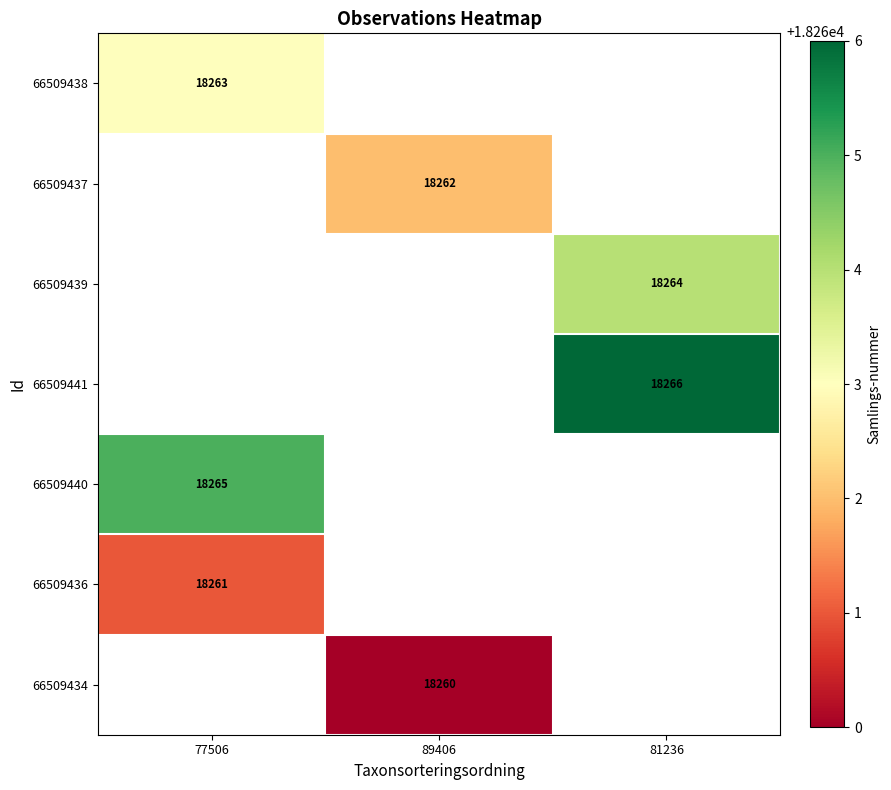

The value of 66509436 at 77506 is 18261. True or false?

True